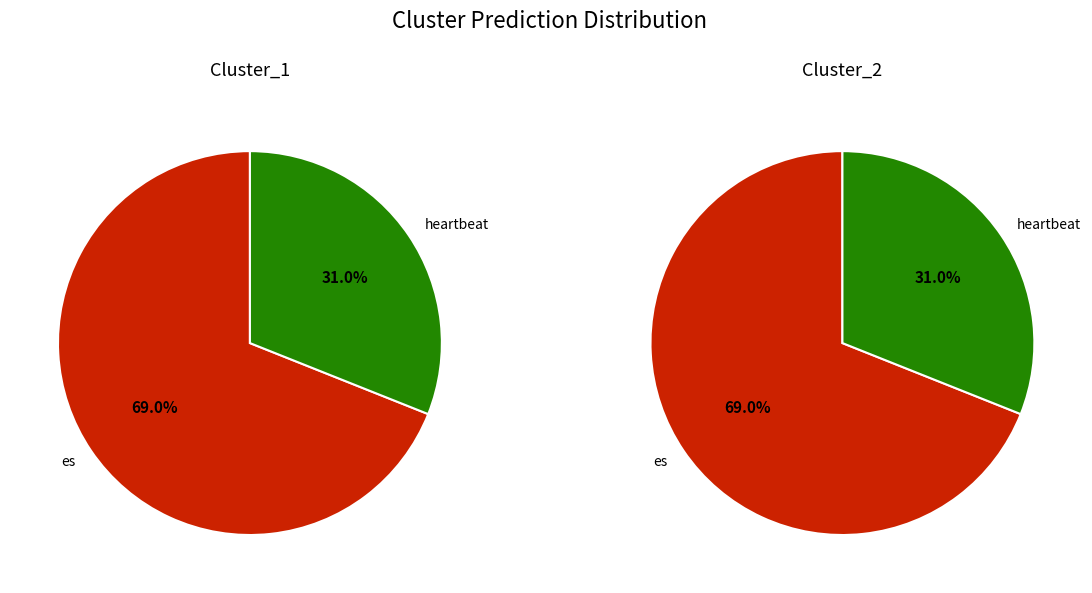

Rank the series at es from lowest to highest value.

Cluster_1, Cluster_2